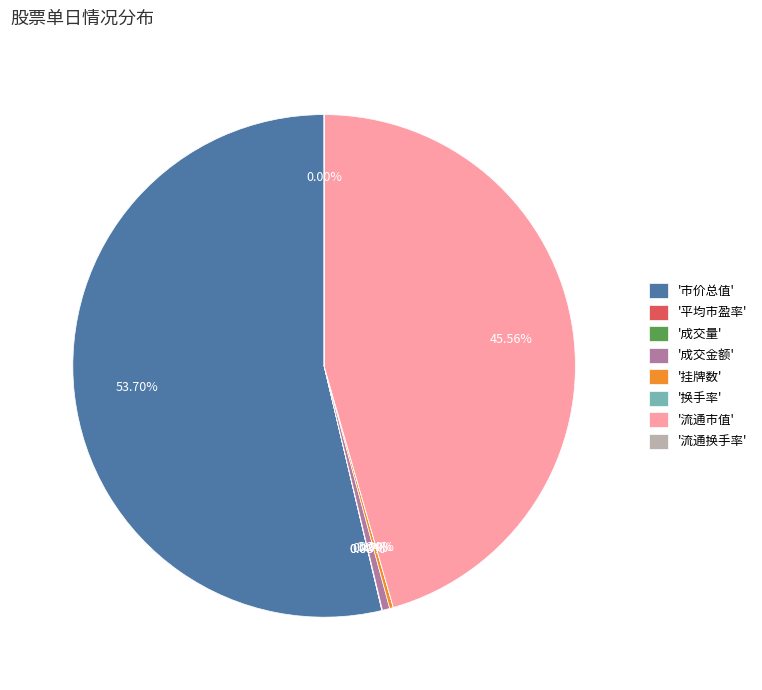

Which slice represents more than half of the pie?

'市价总值'